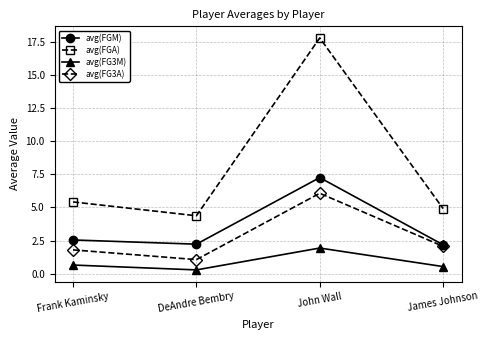

What is the total value across all series at John Wall?

33.1